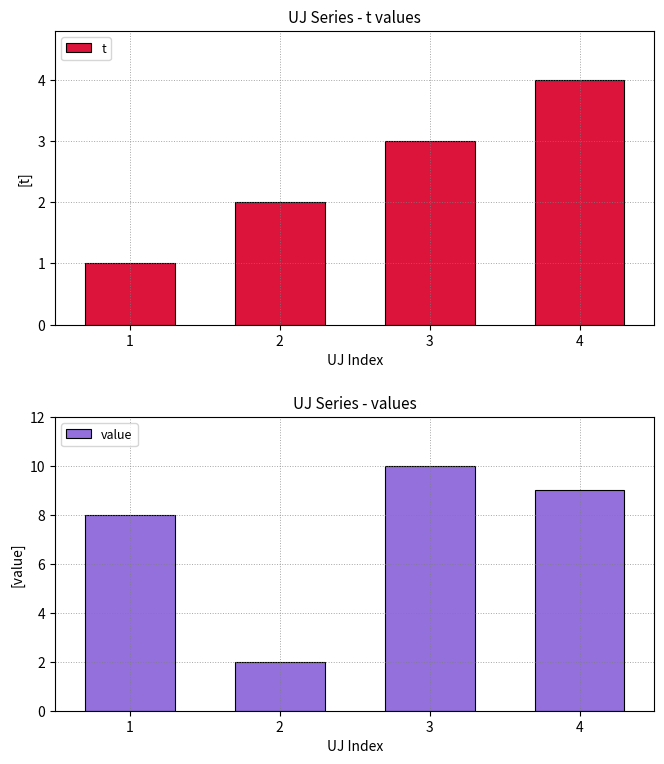

Is it true that t equals 3 at 3?

True